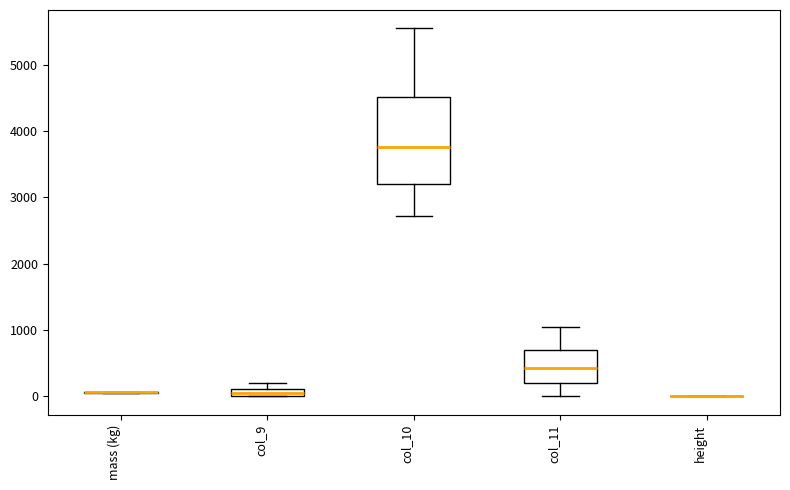

Which box is the tallest, from its lower edge to its upper edge?

col_10